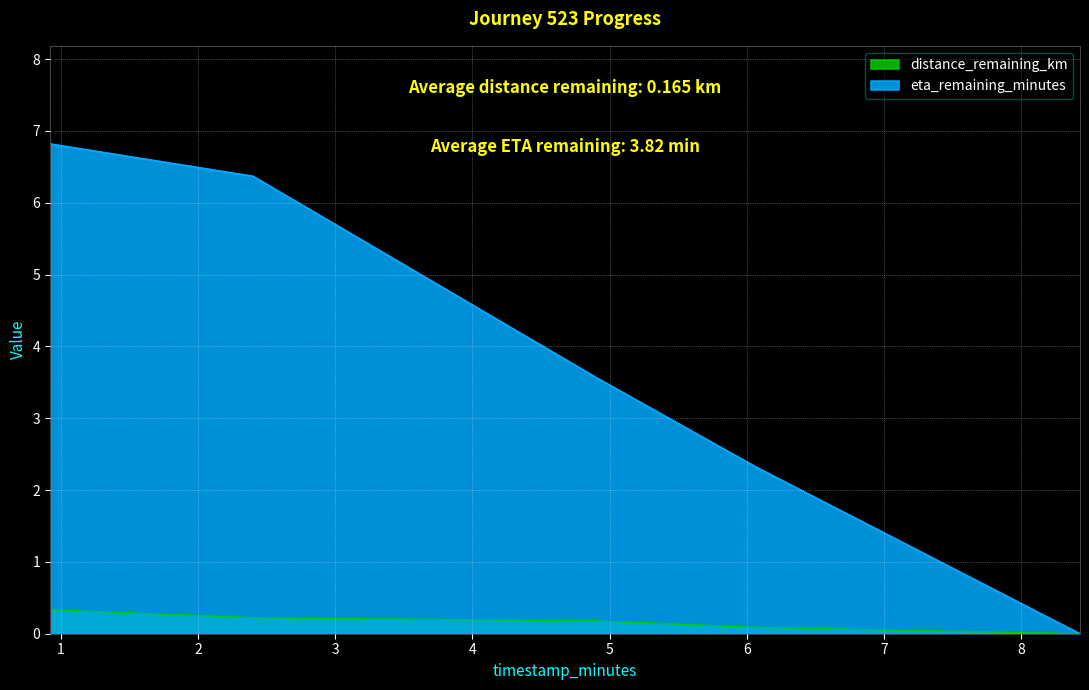

The eta_remaining_minutes series shows 6.8 at 0.92. True or false?

True